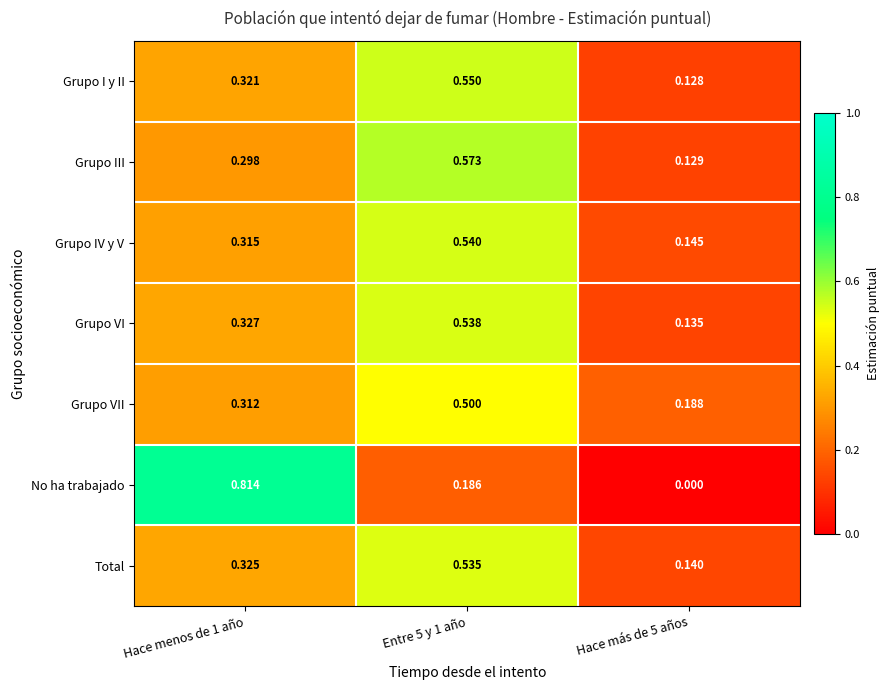

At Hace más de 5 años, list the series in order from largest to smallest.

Grupo VII, Grupo IV y V, Total, Grupo VI, Grupo III, Grupo I y II, No ha trabajado